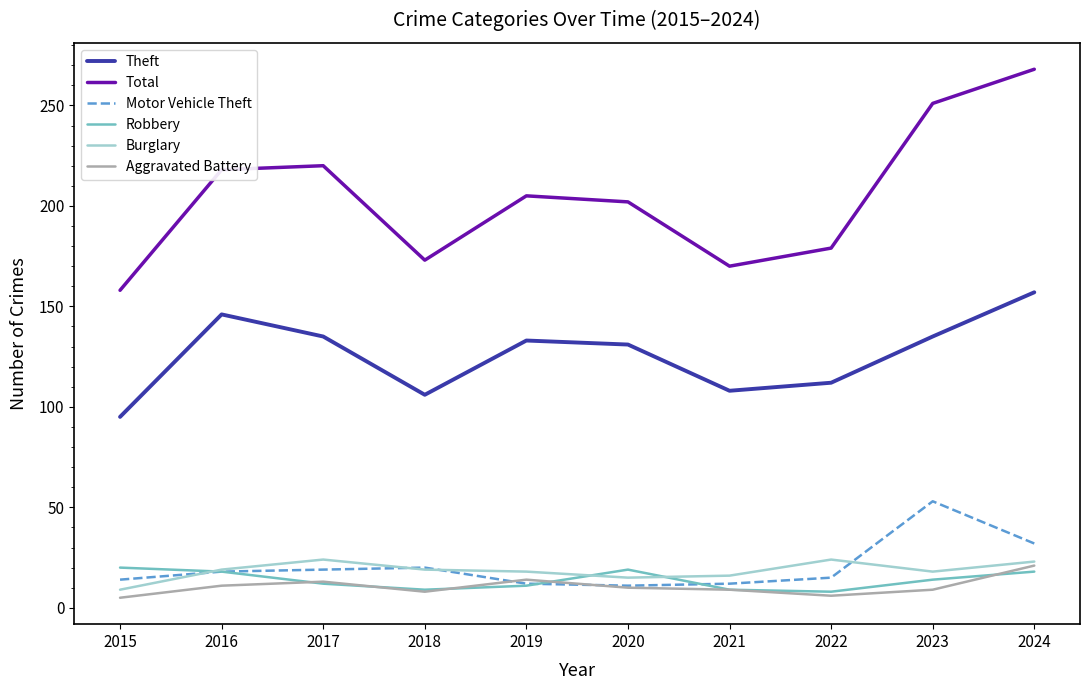

What is the average value of the Motor Vehicle Theft series?

21